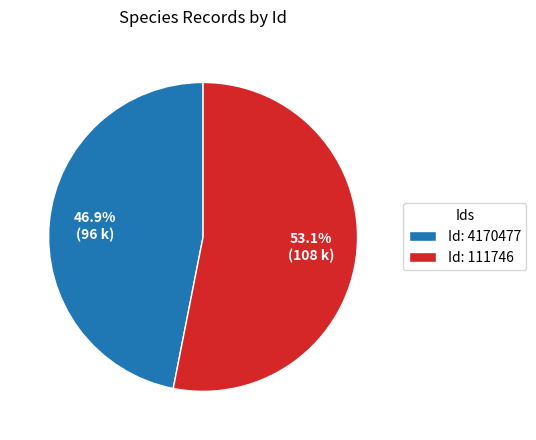

How much of the chart is everything except Id: 4170477?

53.1%